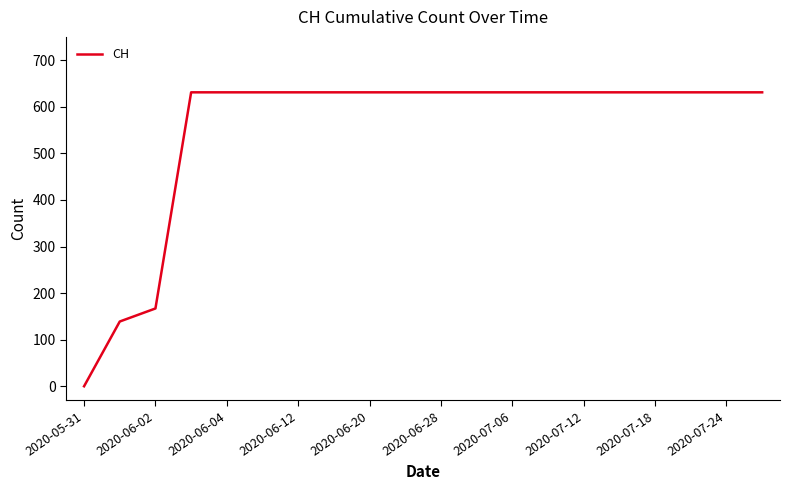

What is the maximum value shown in the chart?

631